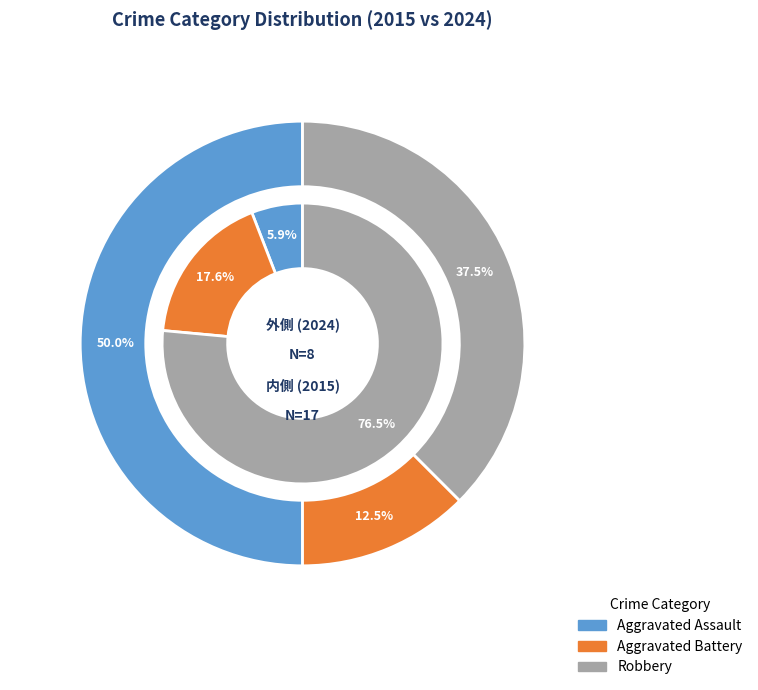

Is the sum of Robbery and Aggravated Assault greater than half?

Yes